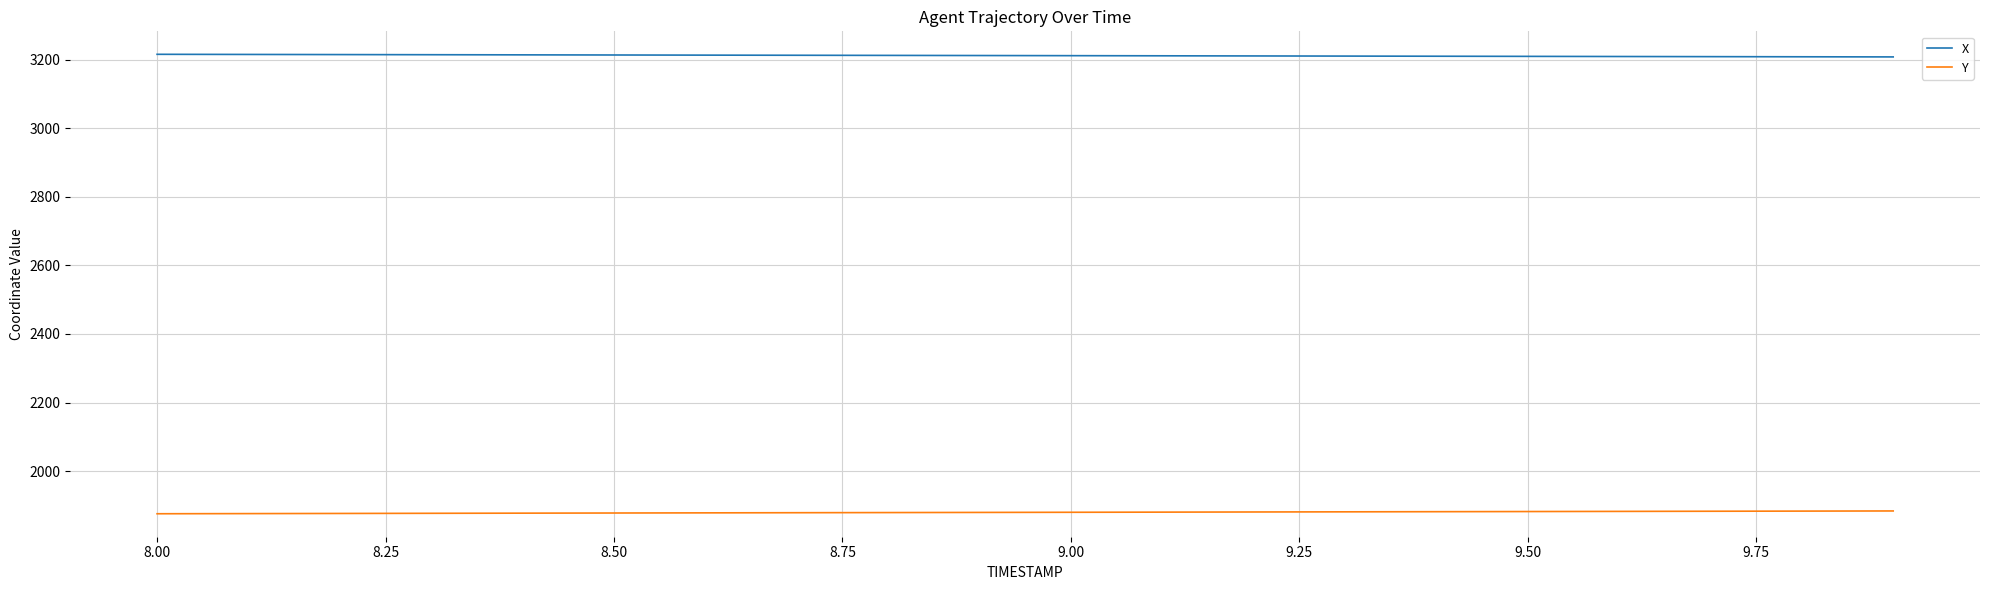

True or false: X and Y intersect in this chart.

False